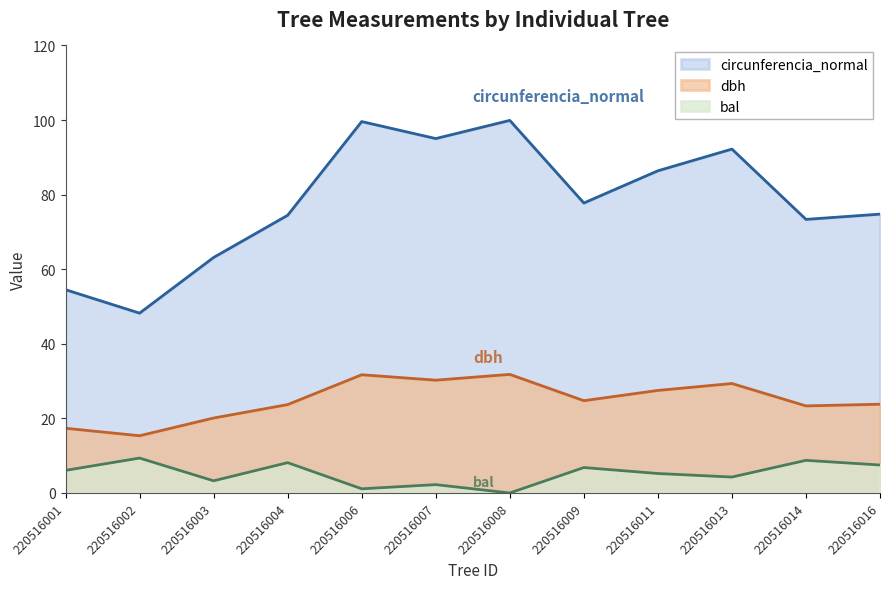

Is the value of dbh at 220516013 greater than the value of circunferencia_normal at 220516013?

No